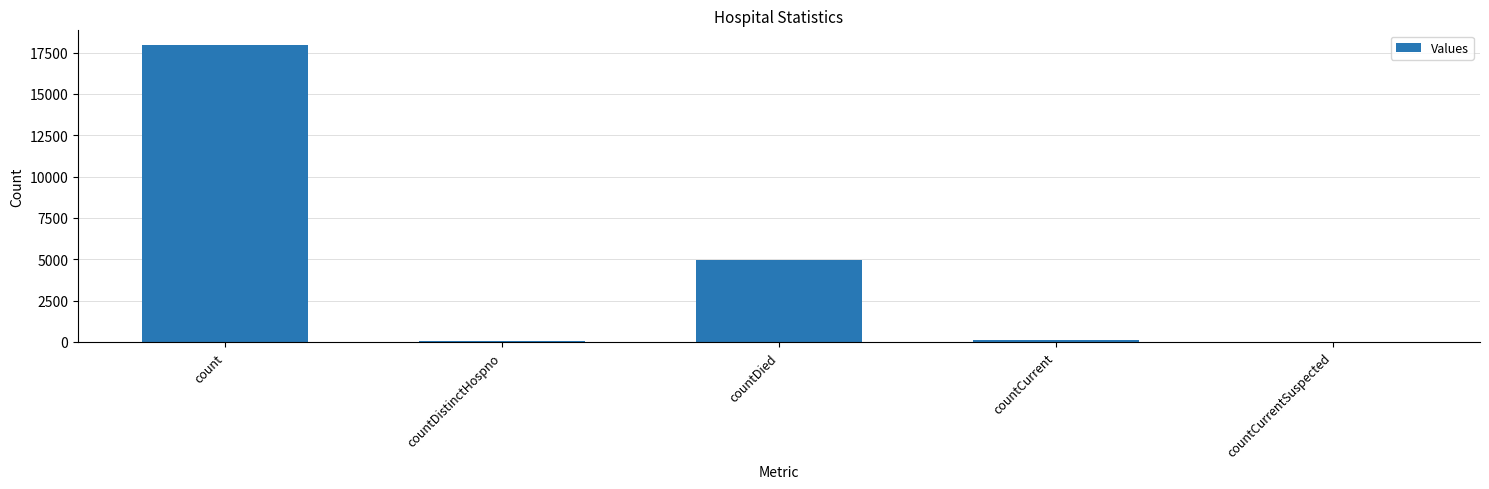

What is the maximum value shown in the chart?

17946